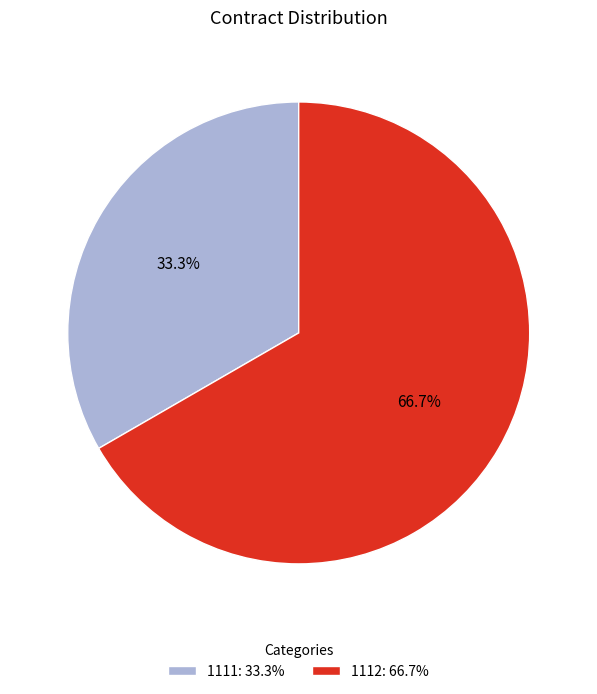

What is the total percentage of 1112 and 1111?

100.0%